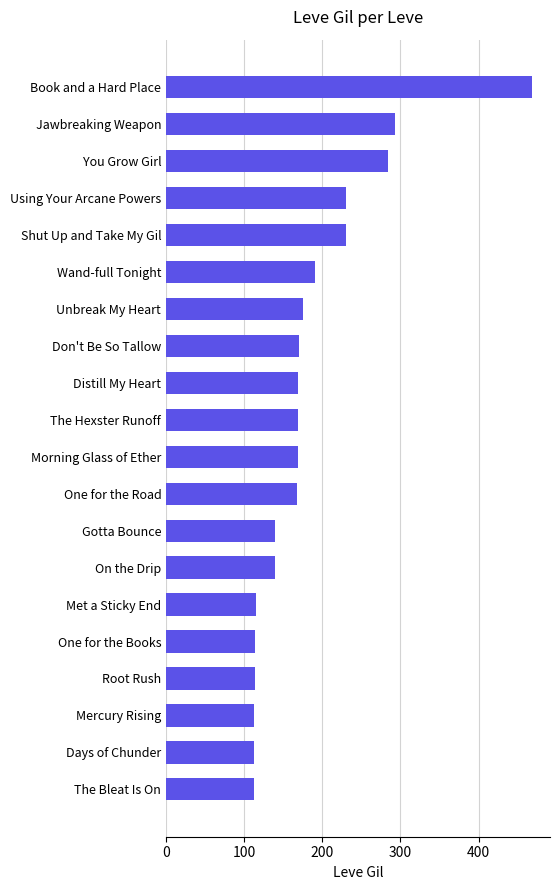

What is the smallest value displayed?

112